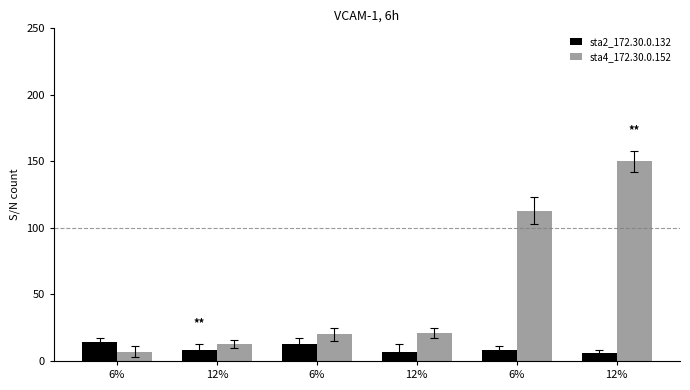

At which category is the sum across all series the highest?

12%